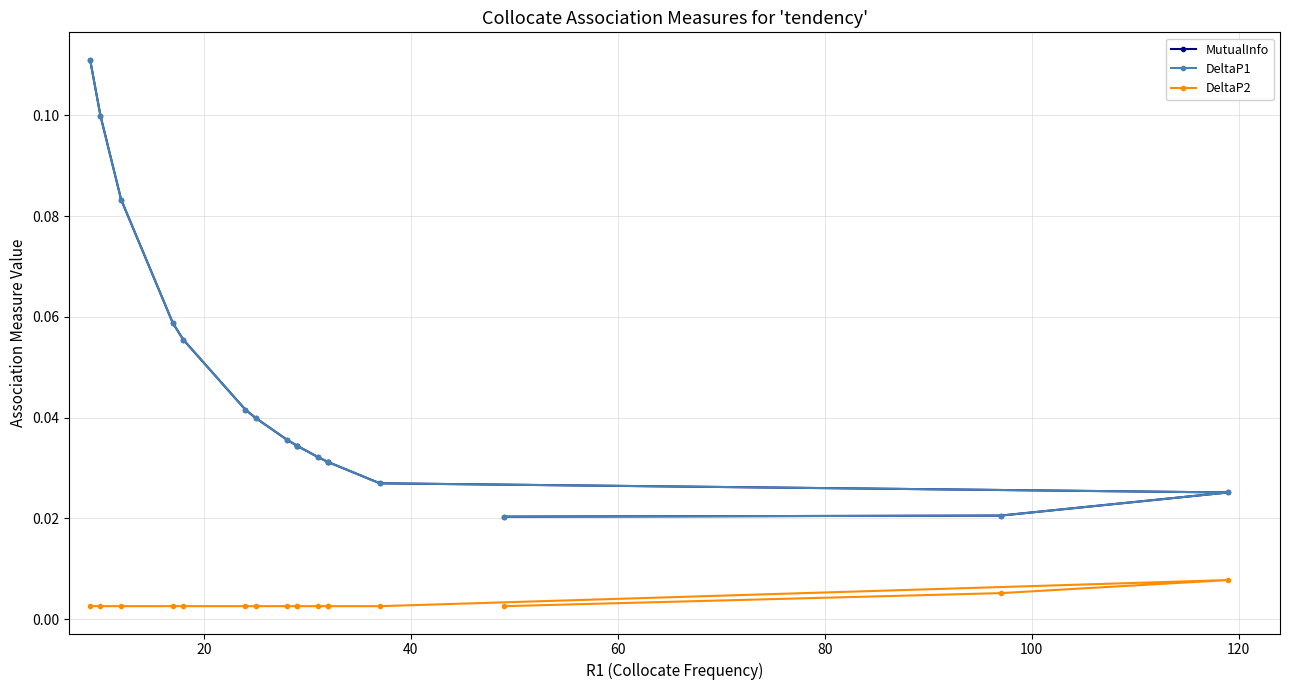

What is the sum of all DeltaP2 values?

0.1